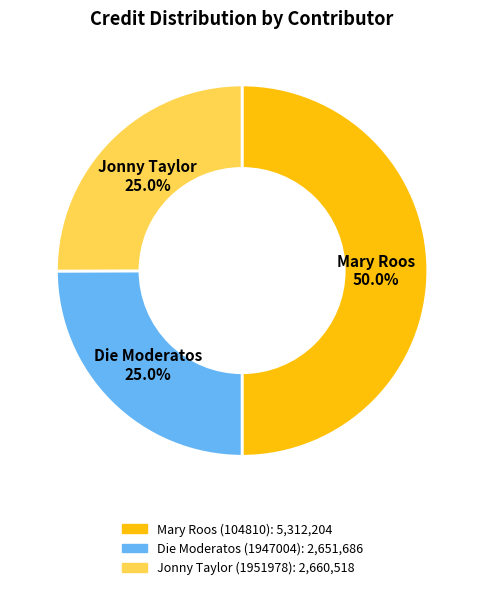

How many slices are in this pie chart?

3